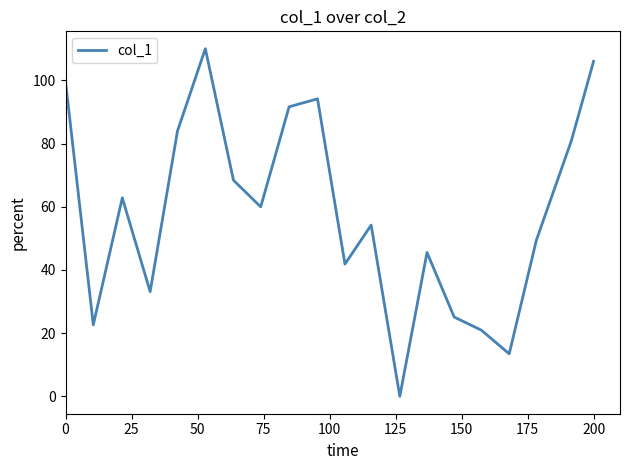

What is the maximum value shown in the chart?

110.0